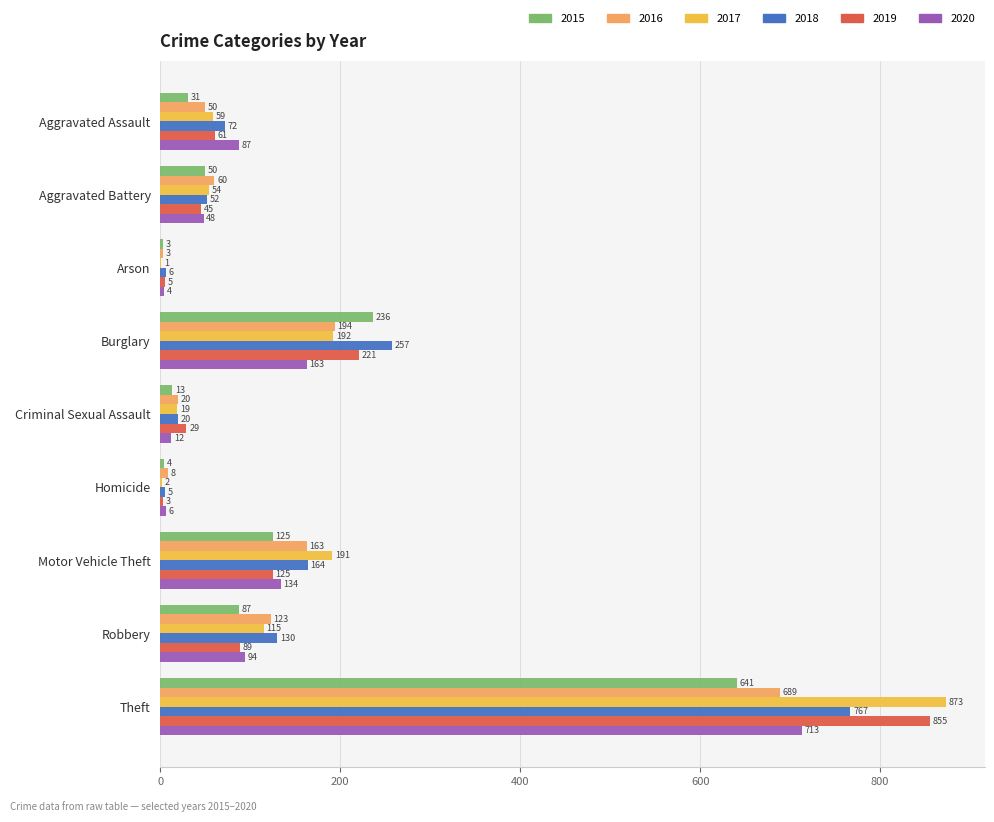

Read the 2017 value at Theft, to the nearest 100.

900